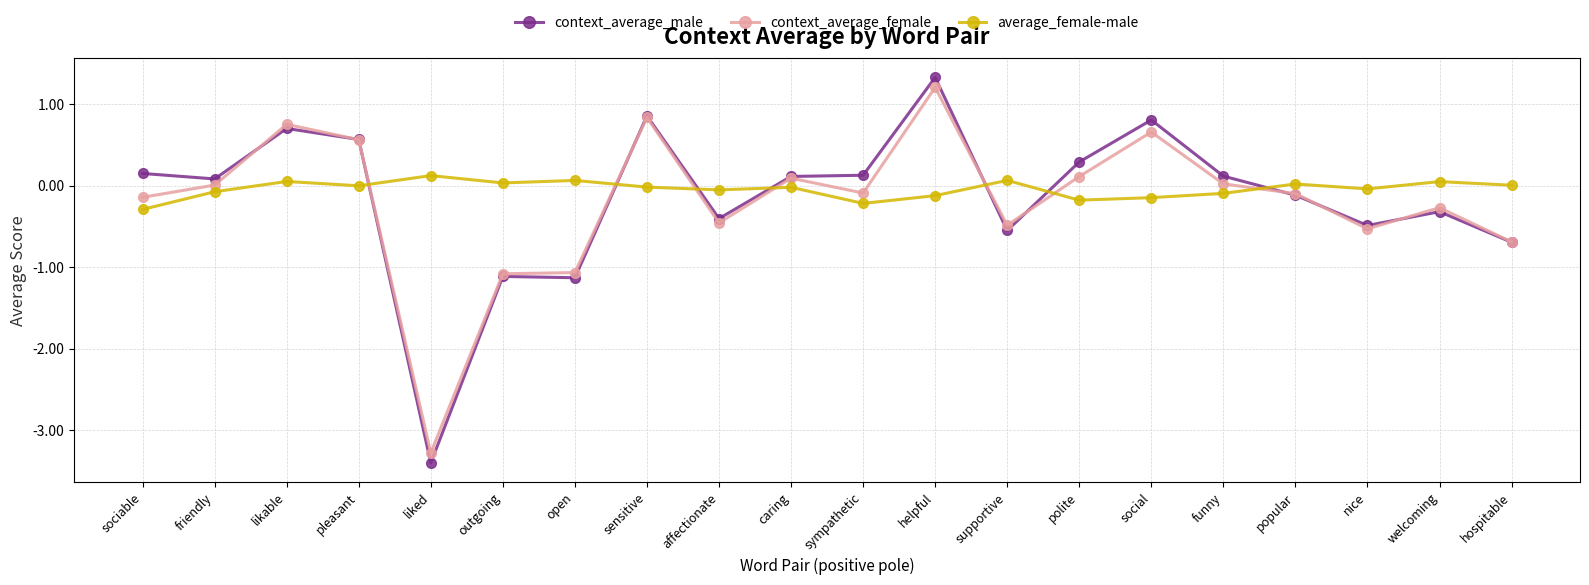

What is the value of the average_female-male point at the 9th from the left?

-0.1